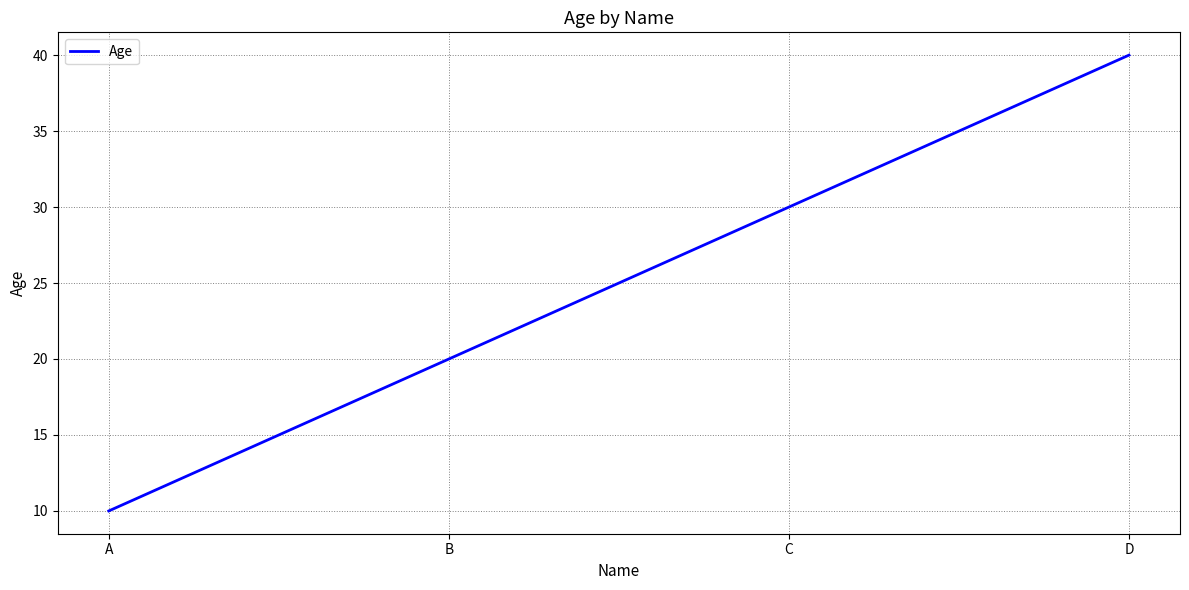

Reading left to right, extract all data points from this chart.

10	20	30	40